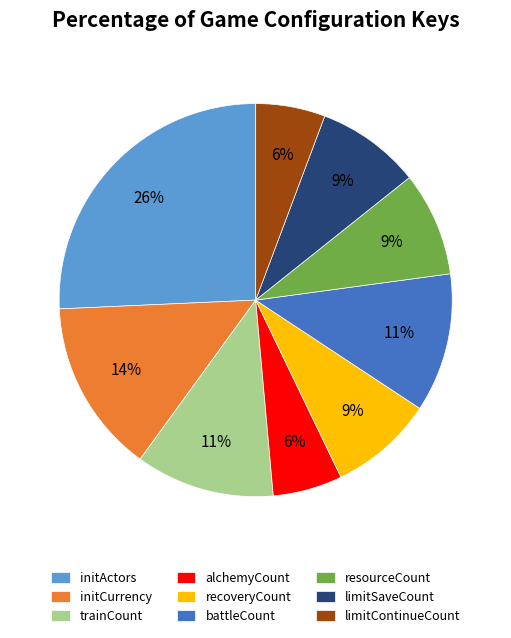

Which category has the biggest portion of the pie?

initActors